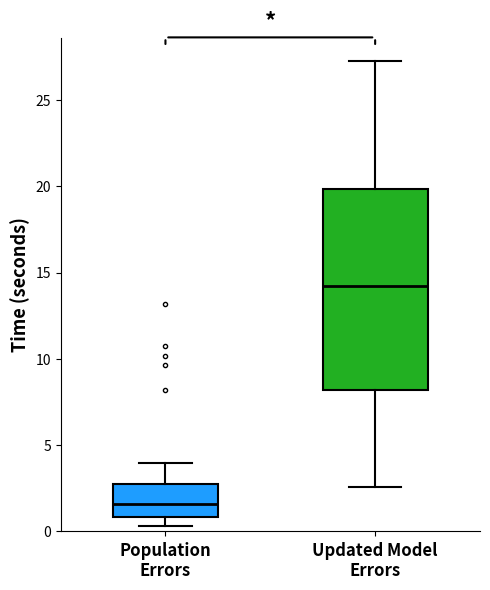

Comparing the boxes themselves (not the whiskers), which one is the tallest?

Updated Model Errors